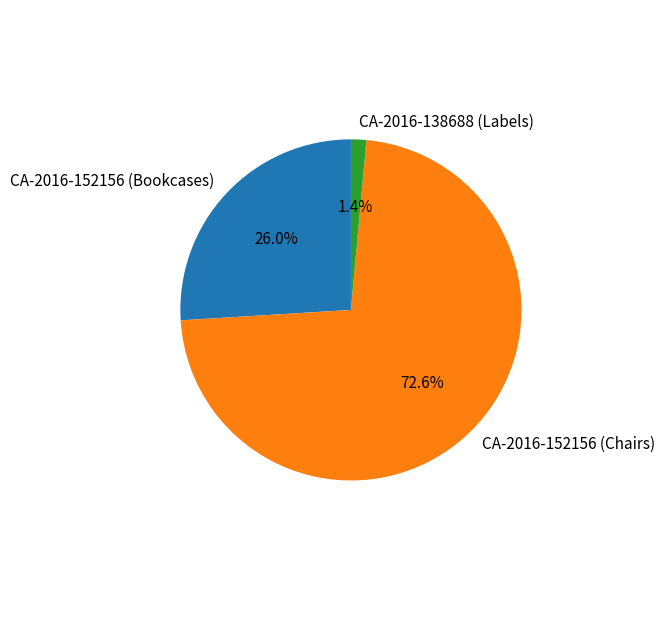

How many segments does this pie chart have?

3